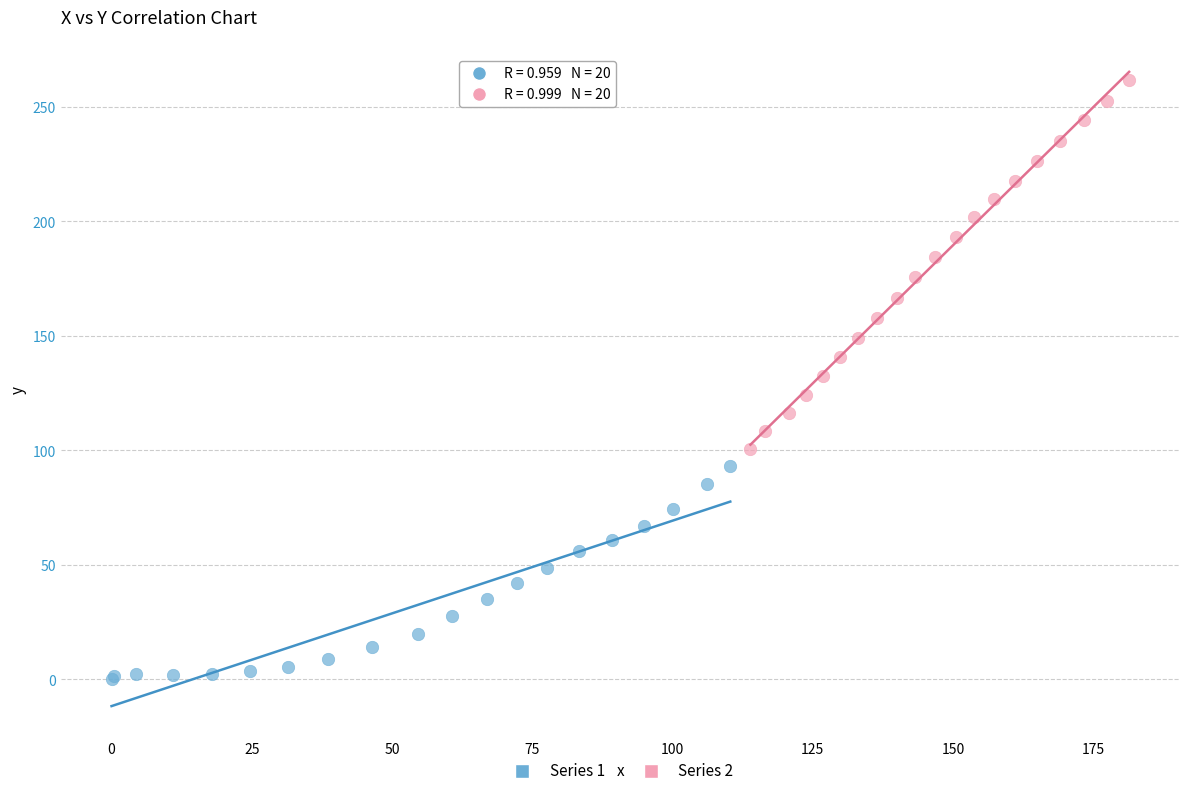

Which series reaches the maximum Y coordinate?

Series 2